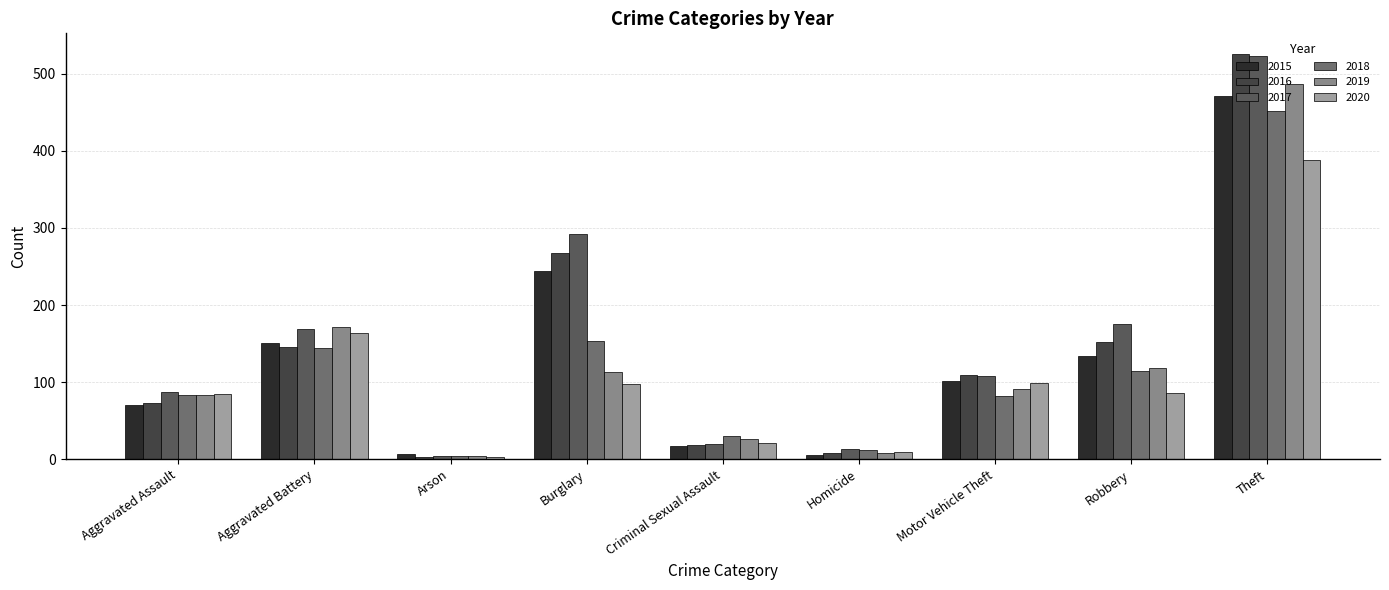

Which series has the largest total across all categories?

2017